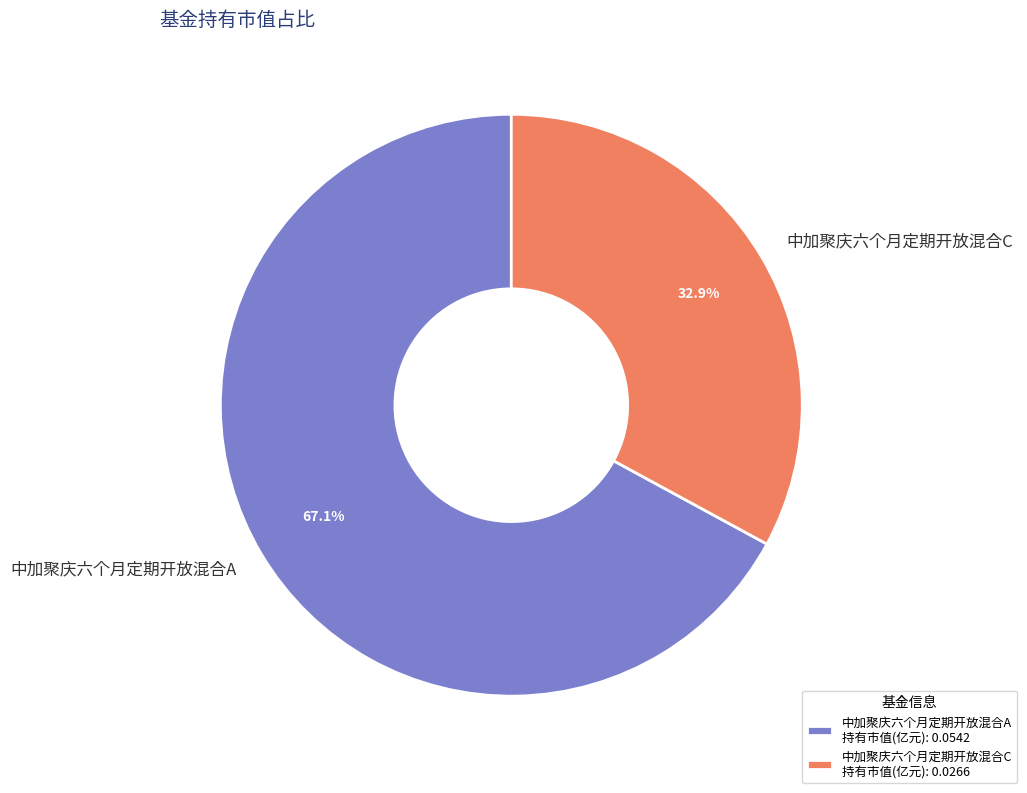

To the nearest percent, what is the difference between the 中加聚庆六个月定期开放混合C and 中加聚庆六个月定期开放混合A slice percentages?

34%